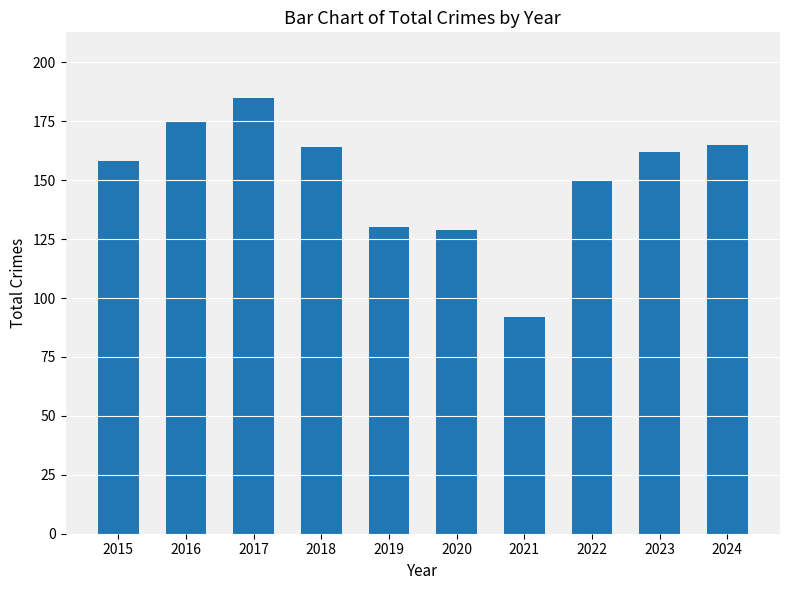

Between 2020 and 2024, which is larger?

2024